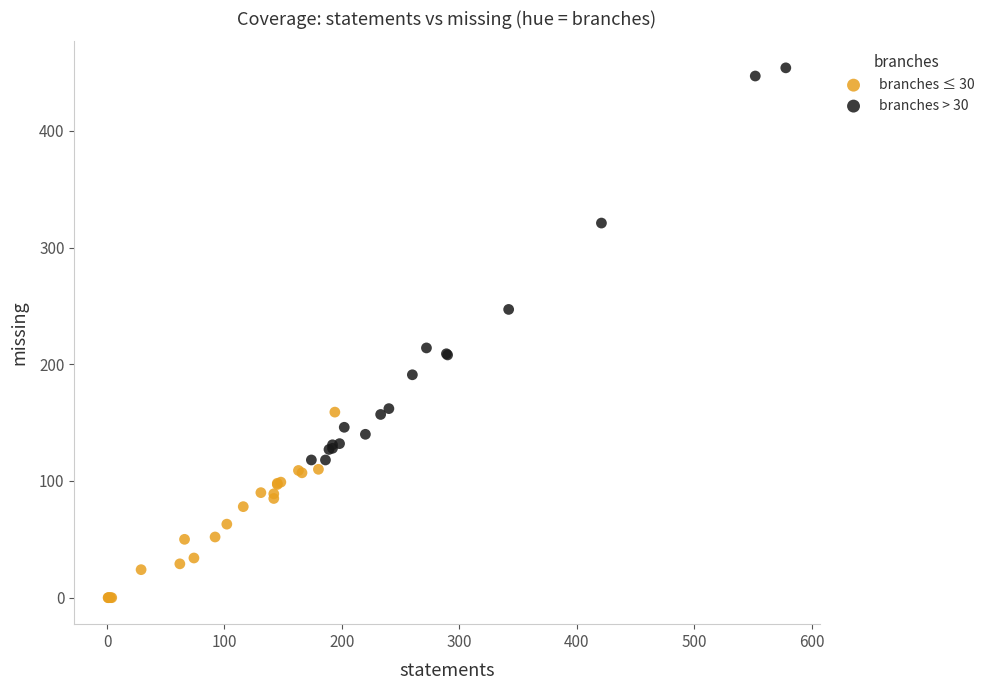

Which series reaches the maximum Y coordinate?

branches > 30